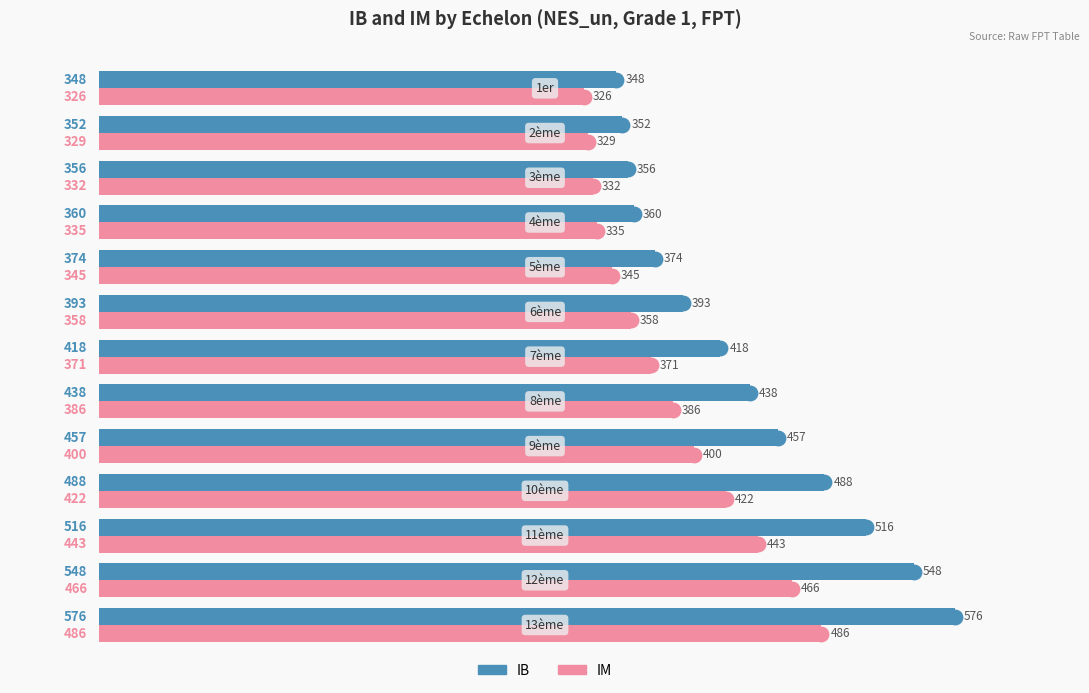

What is the average value of the IB series?

433